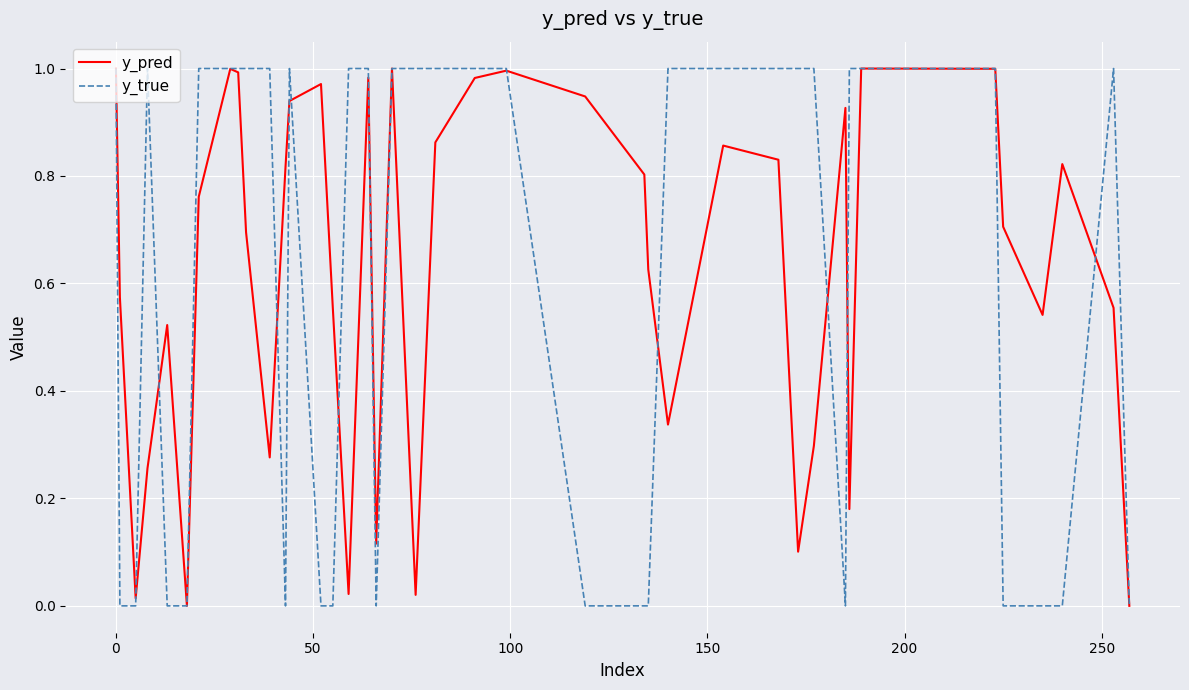

What are all the series names shown in the legend?

y_pred, y_true